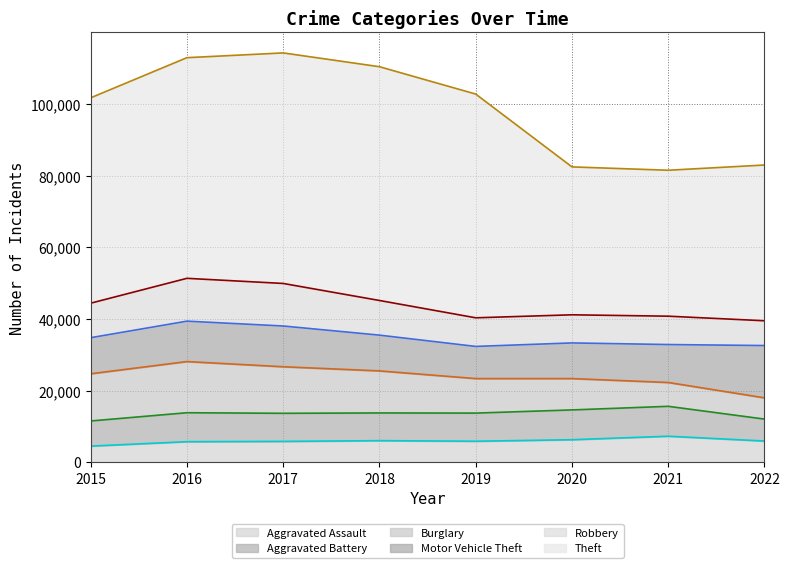

True or false: Aggravated Battery and Motor Vehicle Theft cross at least once.

False